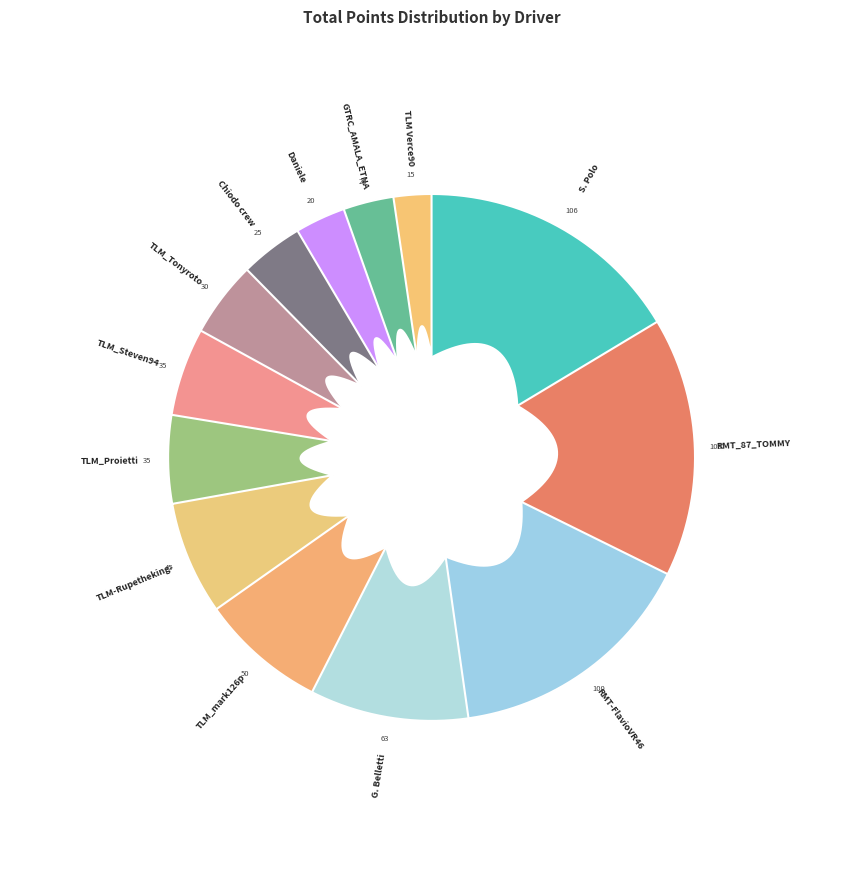

To the nearest percent, what is the combined percentage of TLM_Tonyroto and Daniele?

8%